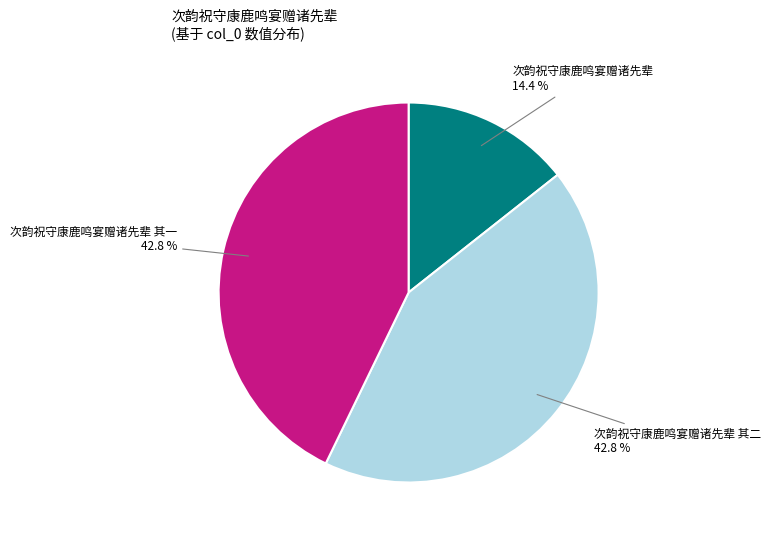

What is the smallest slice in the pie chart?

次韵祝守康鹿鸣宴赠诸先辈